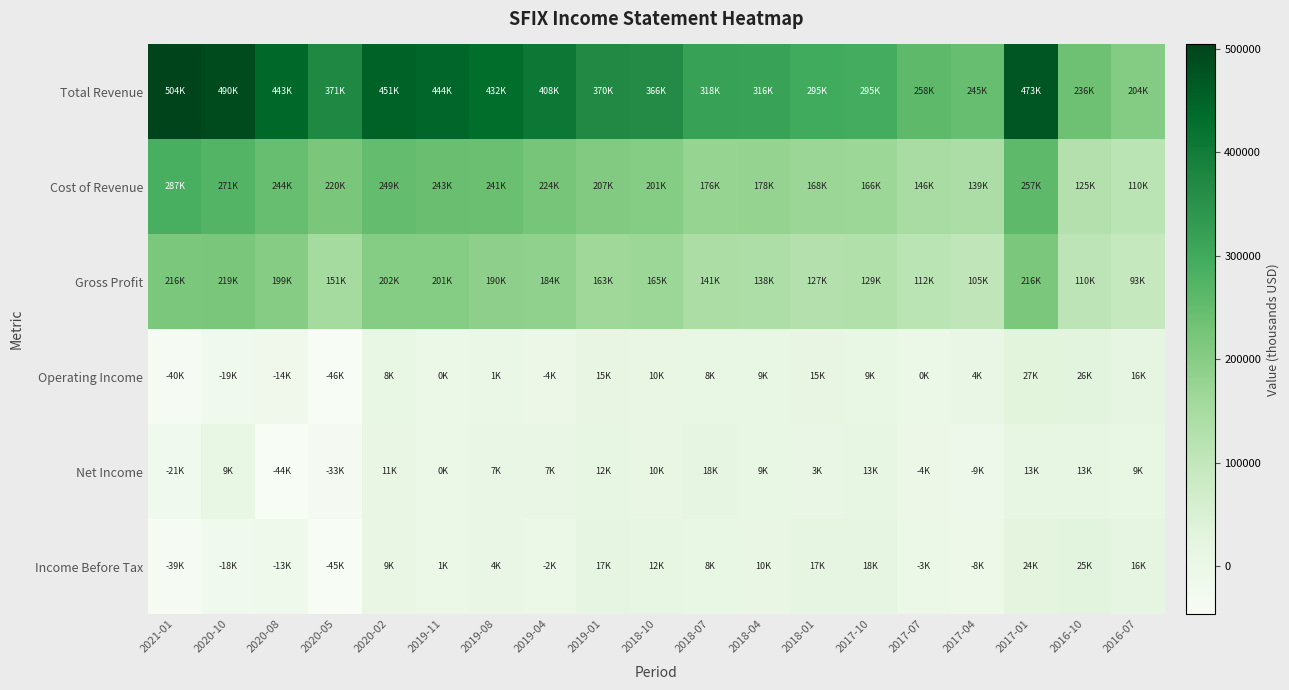

What is the difference between the maximum and minimum values in the Income Before Tax series?

70300